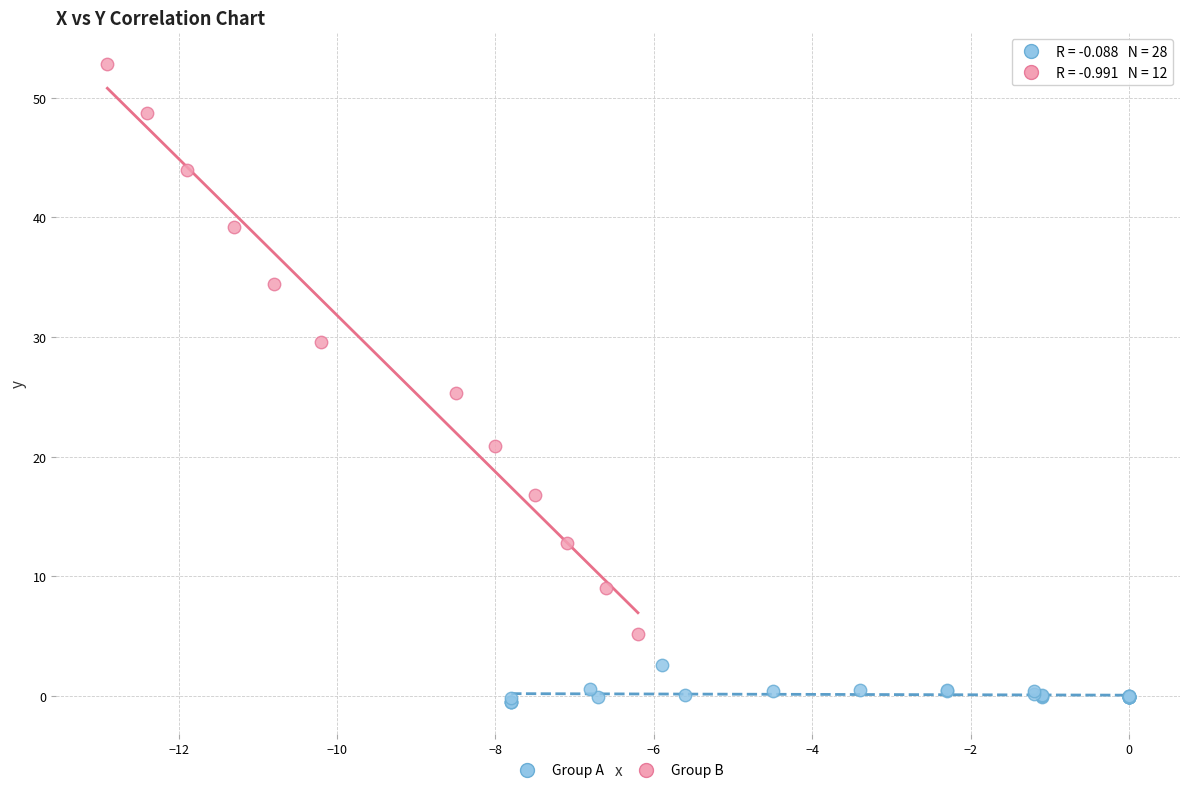

Which series has the widest spread of Y values?

Group B